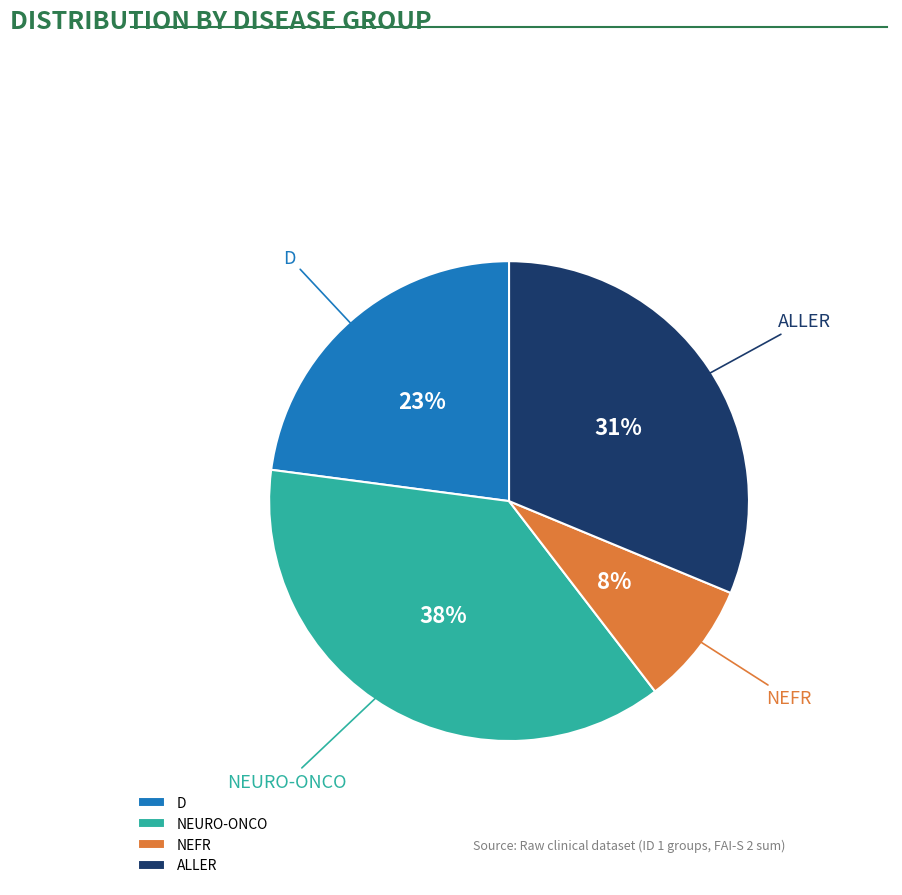

Do NEURO-ONCO and ALLER together represent more than half of the pie?

Yes